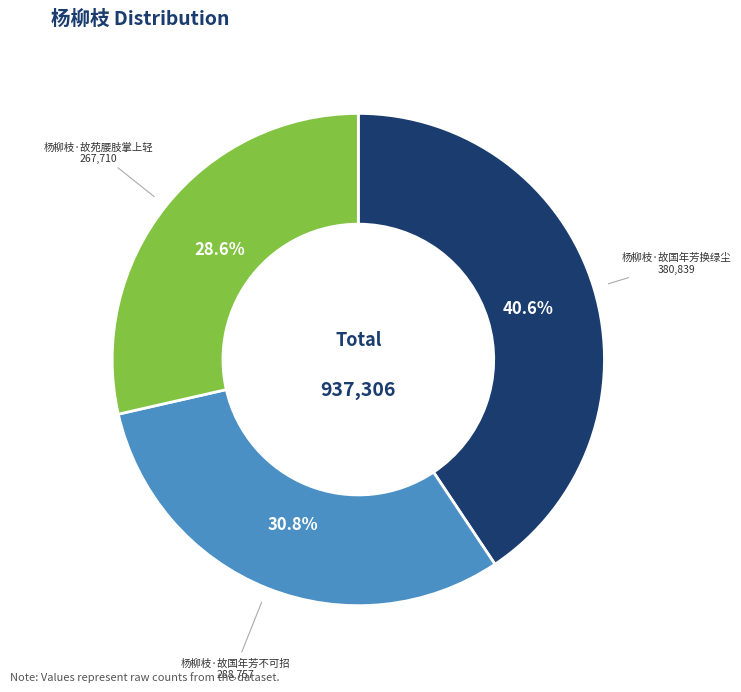

What portion of the pie excludes 杨柳枝·故苑腰肢掌上轻?

71.4%